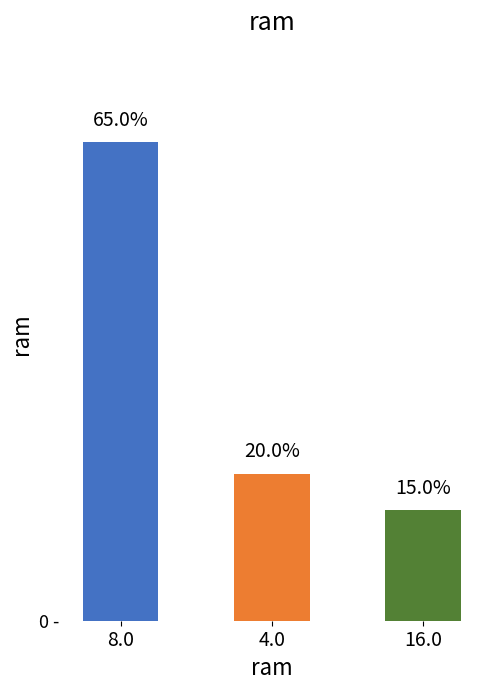

What is the sum of the values at 8.0 and 16.0?

16